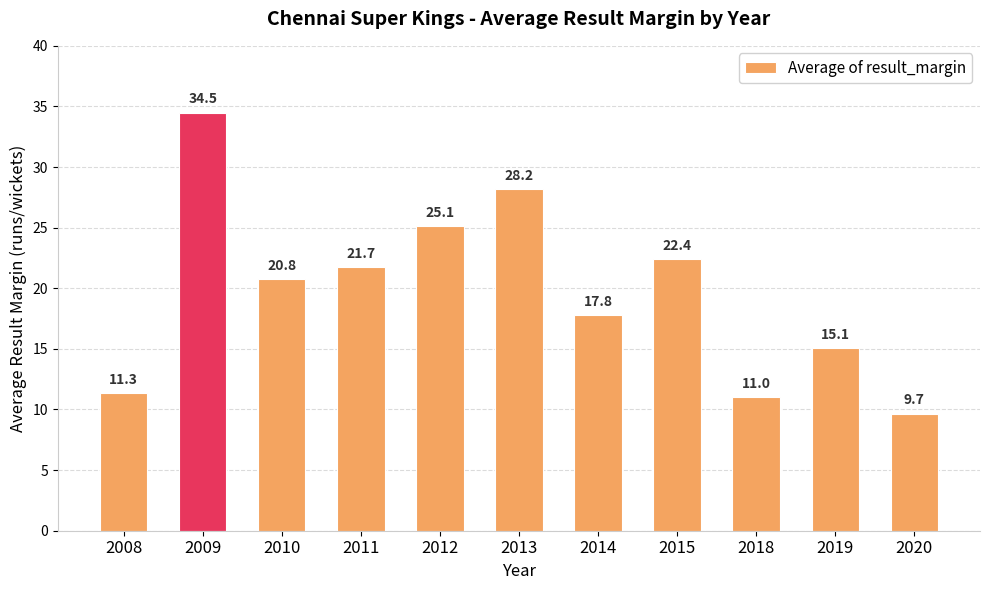

Count the number of data series in this chart.

1